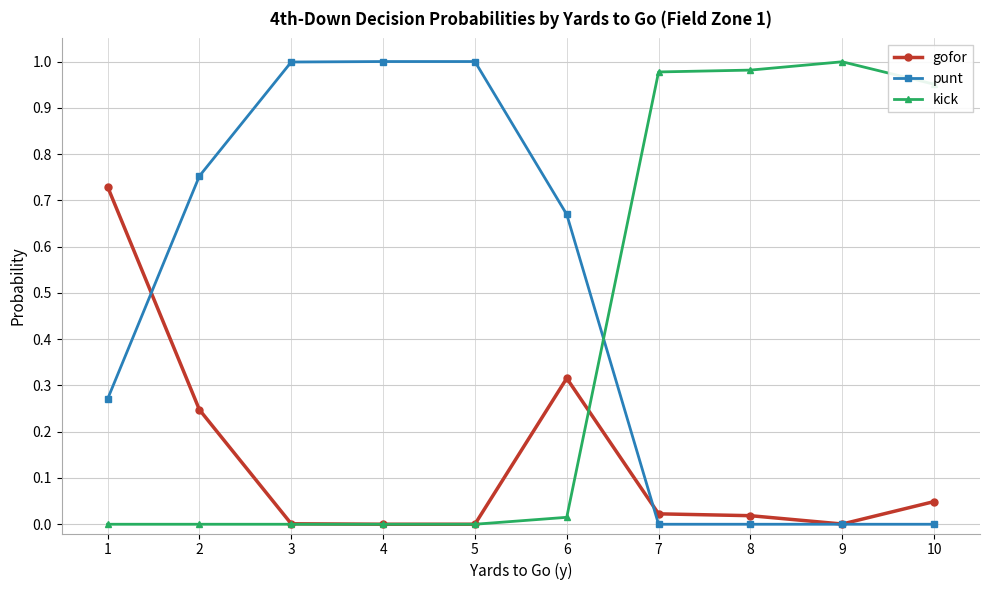

List the series in order of their overall mean, highest first.

punt, kick, gofor